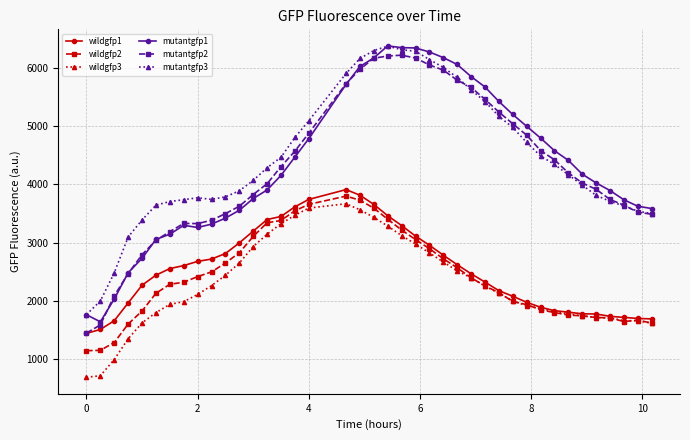

True or false: wildgfp3 and mutantgfp2 intersect in this chart.

False